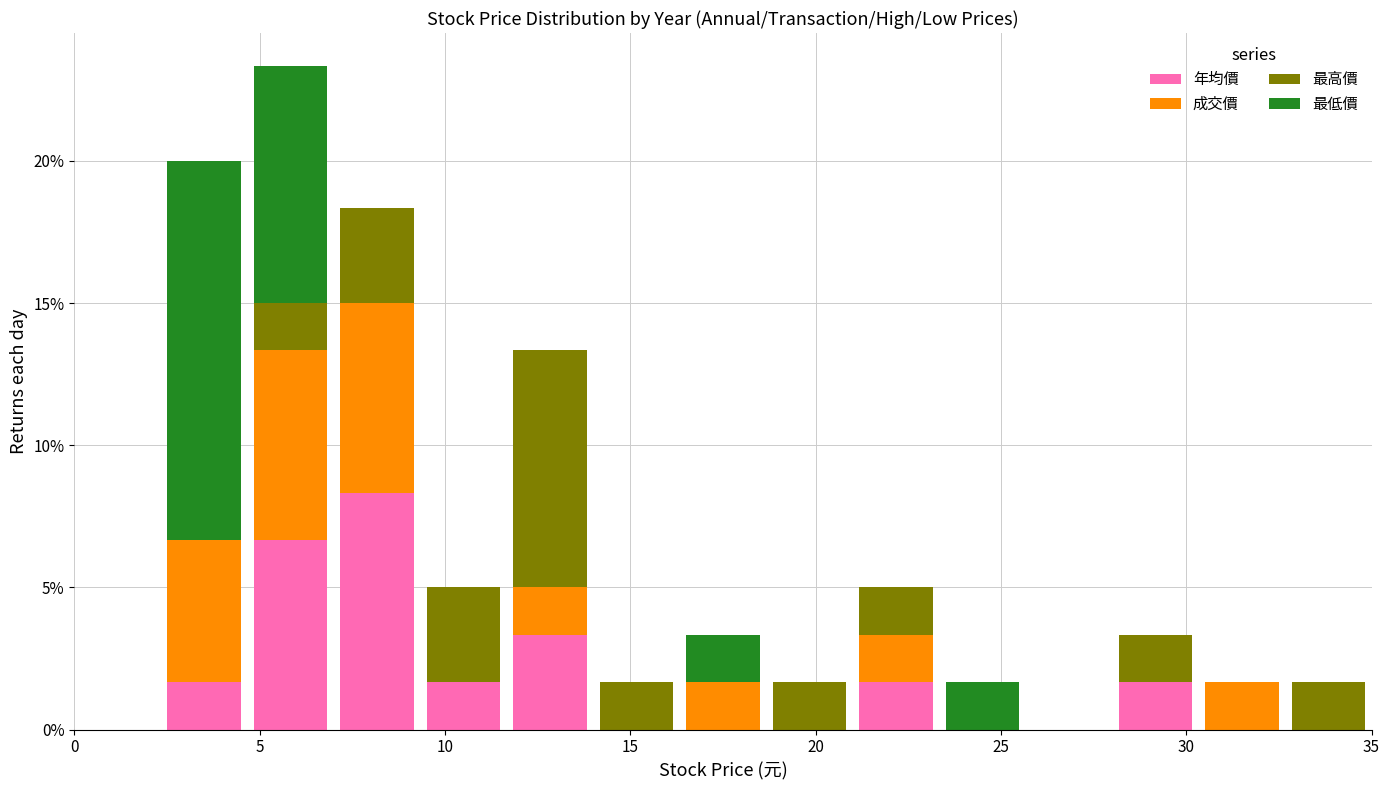

Which range on the x-axis has the tallest stacked bar (by total height)?

4.5 to 7.0